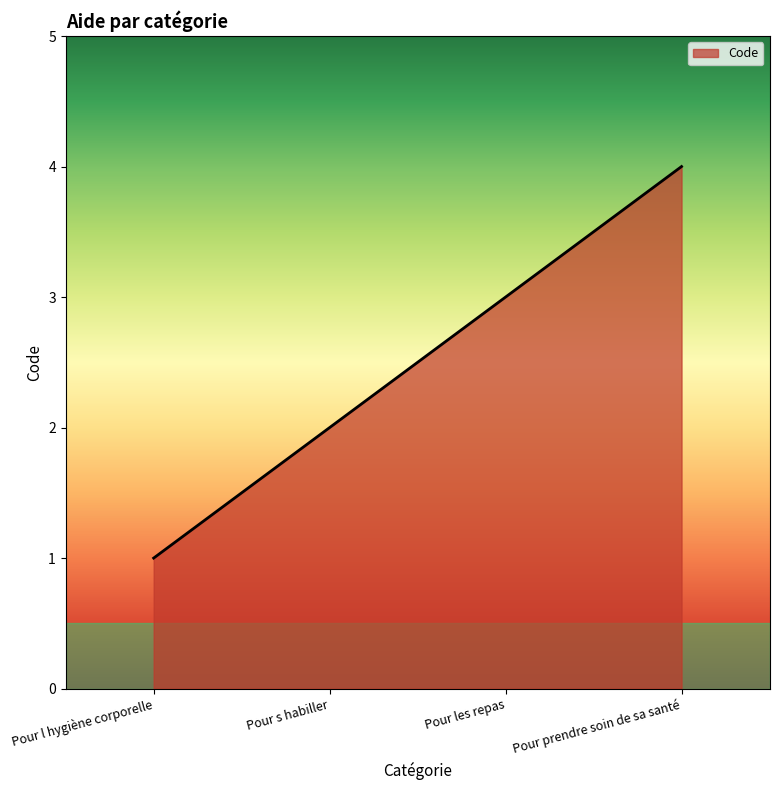

What position from the left is Pour l hygiène corporelle?

1